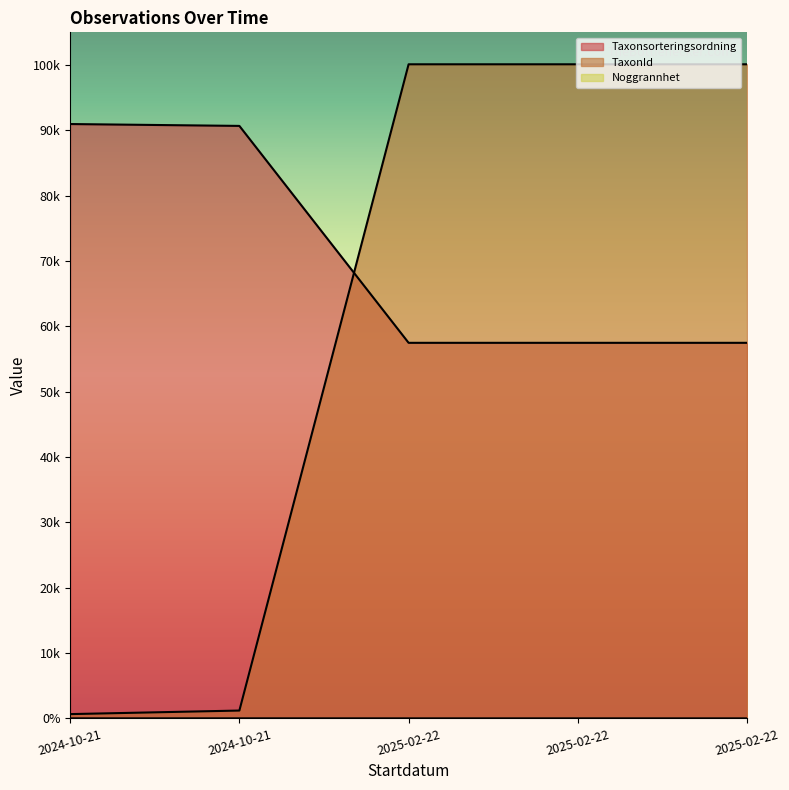

What are all the series names shown in the legend?

Taxonsorteringsordning, TaxonId, Noggrannhet